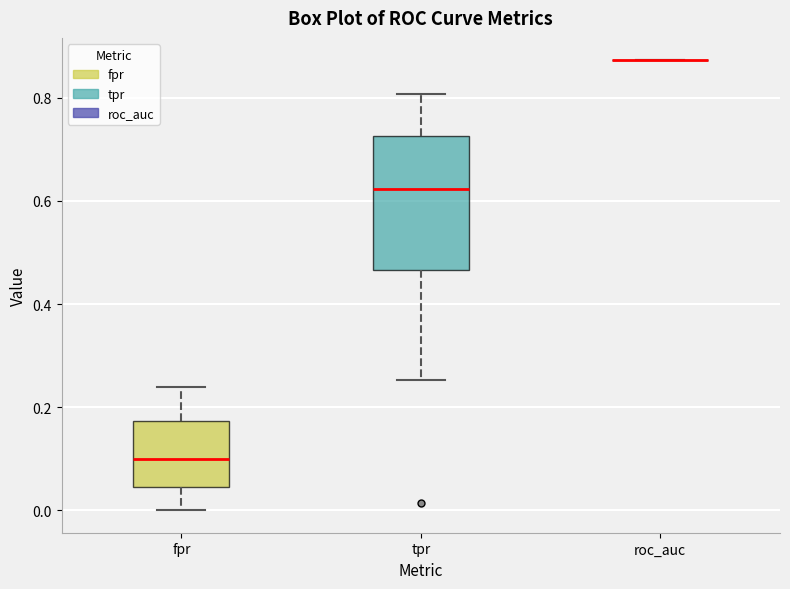

Reading left to right, read every box against the y-axis: the position of its median line, the range the box covers, and the ends of its whiskers. The values are not printed on the chart, so give them approximately, as read against the axis.

fpr: median 0.10, box 0.04 to 0.18, whiskers 0.00 to 0.24
tpr: median 0.62, box 0.46 to 0.72, whiskers 0.26 to 0.80
roc_auc: box collapsed to a line at 0.88, whiskers 0.88 to 0.88